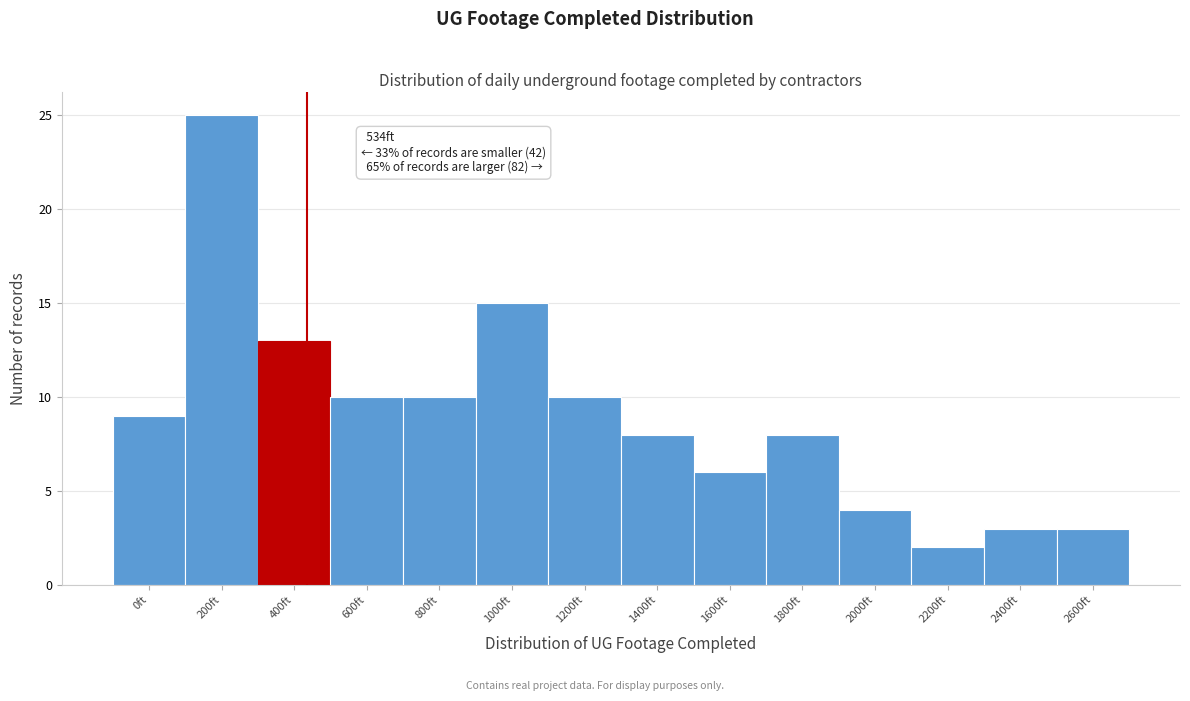

Reading right to left, transcribe all the data shown in this chart.

3	3	2	4	8	6	8	10	15	10	10	13	25	9